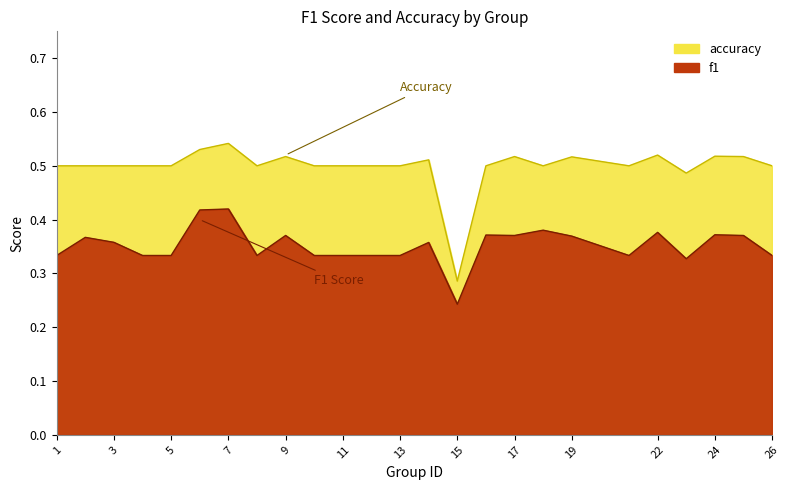

Which has a higher value, 23 or 22?

22